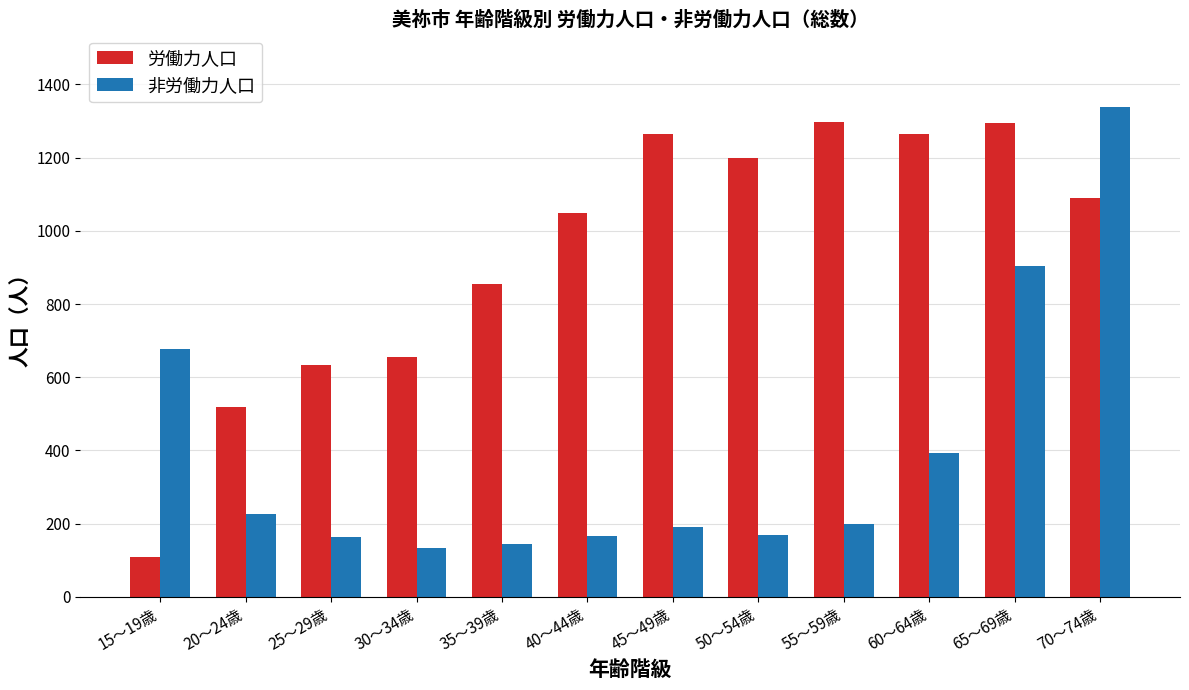

Where does the 非労働力人口 series first go above 198?

15～19歳